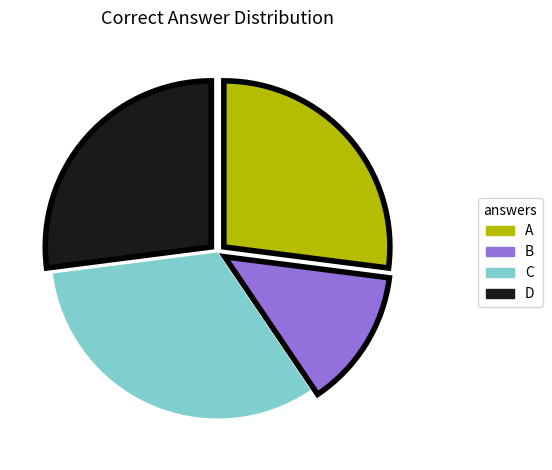

Is there any slice that represents more than half of the pie?

No